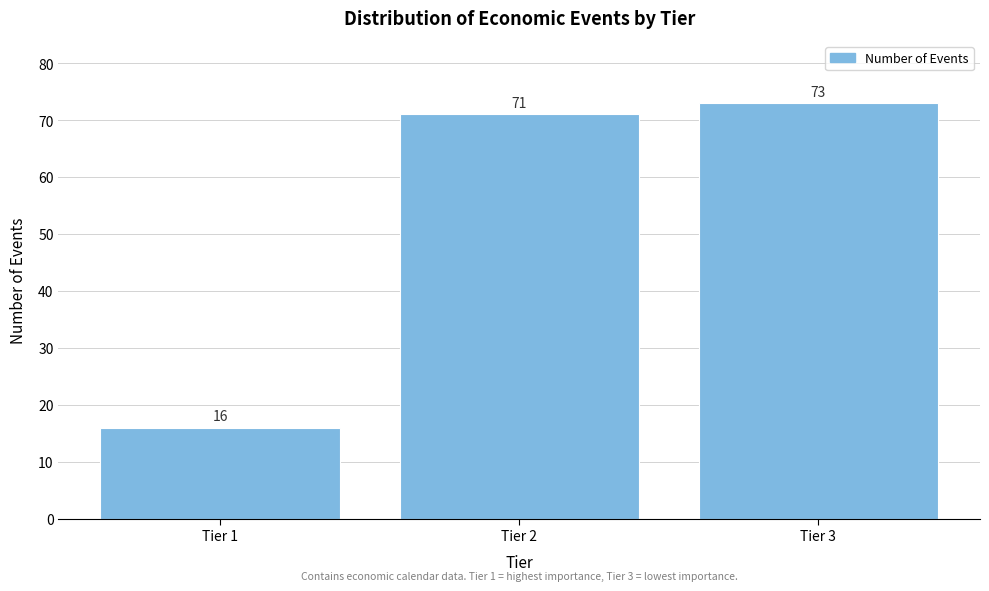

Reading left to right, what are all the values shown in this chart?

16	71	73